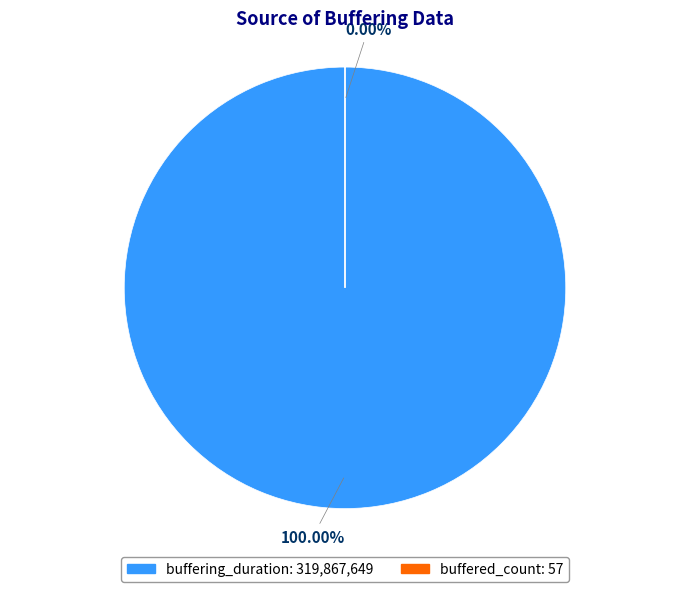

Count the number of slices in the pie.

2